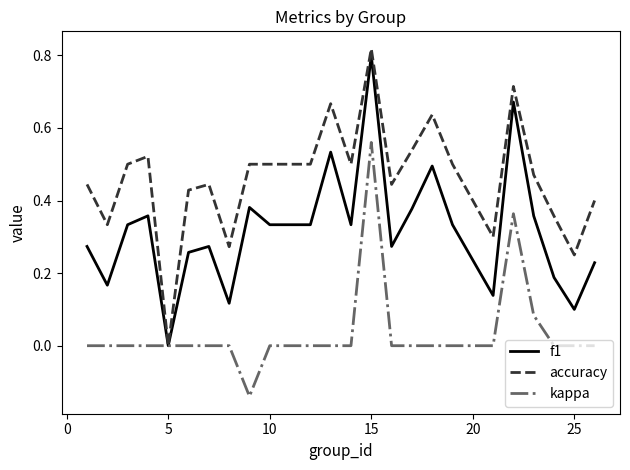

Rank the series by their average value, from lowest to highest.

kappa, f1, accuracy